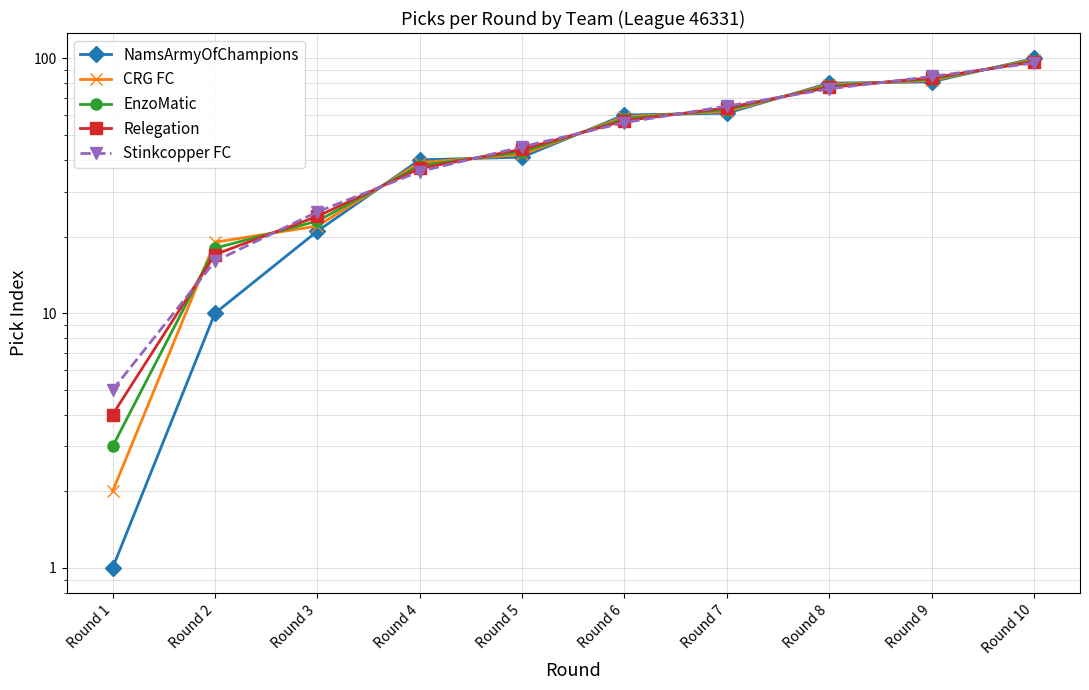

What is the value of the Relegation point at the 4th from the left?

37